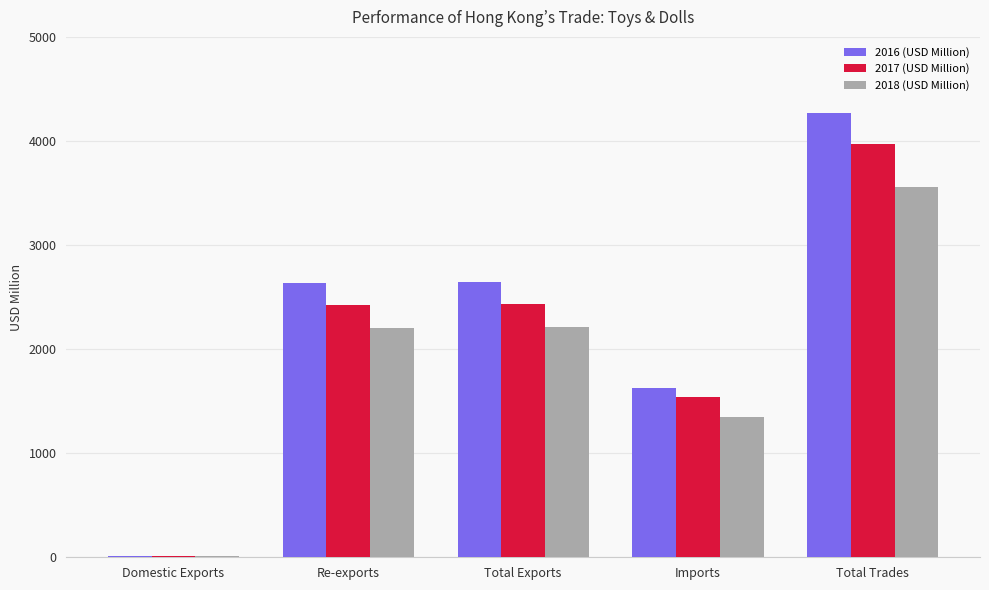

Which series has the largest range (max minus min)?

2016 (USD Million)